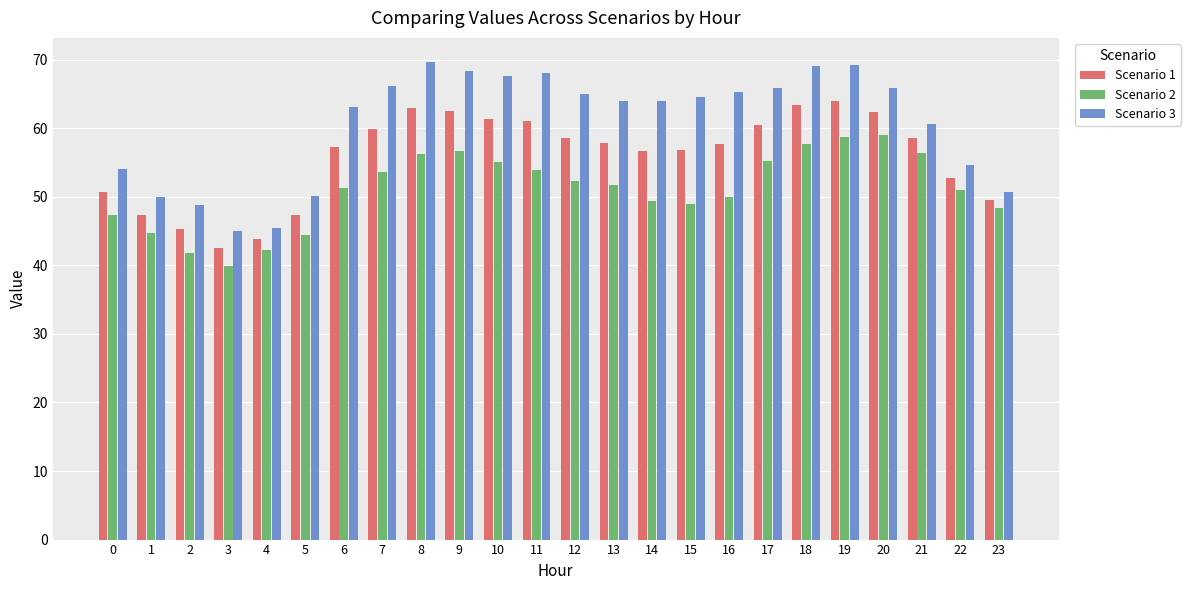

What is the minimum value for Scenario 1?

42.5